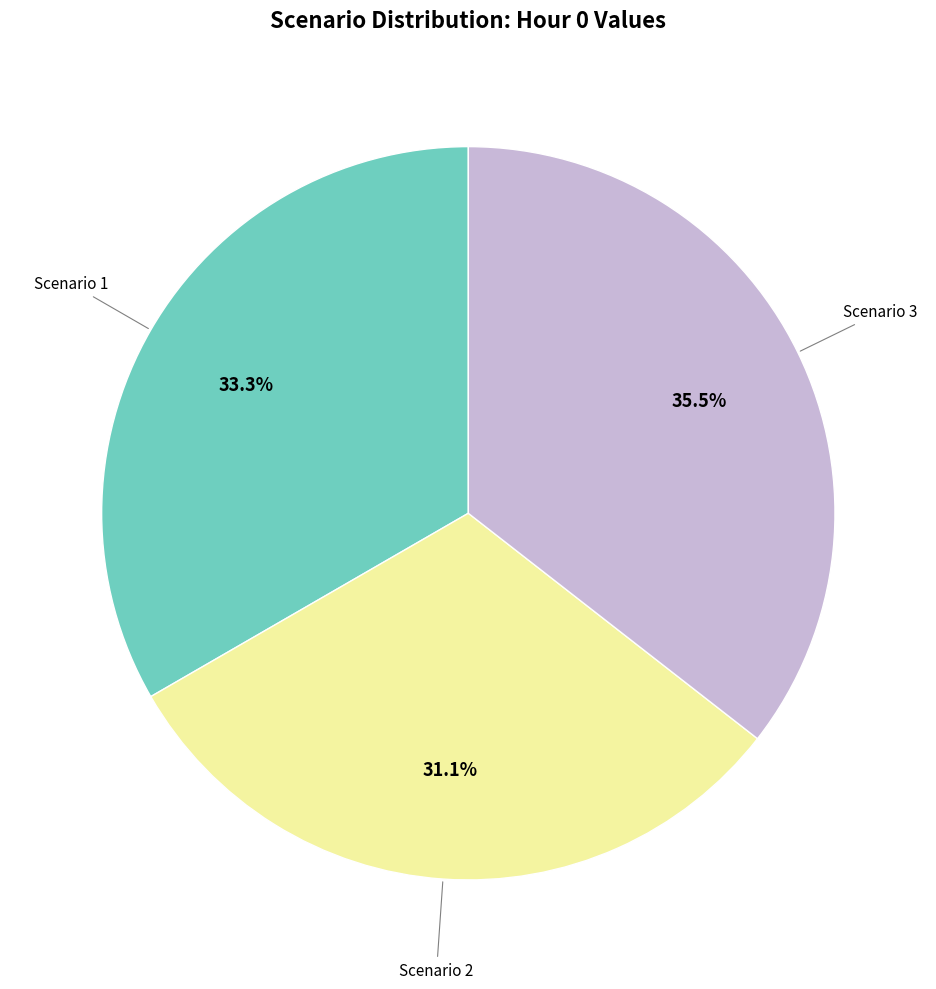

Does any single category account for the majority?

No